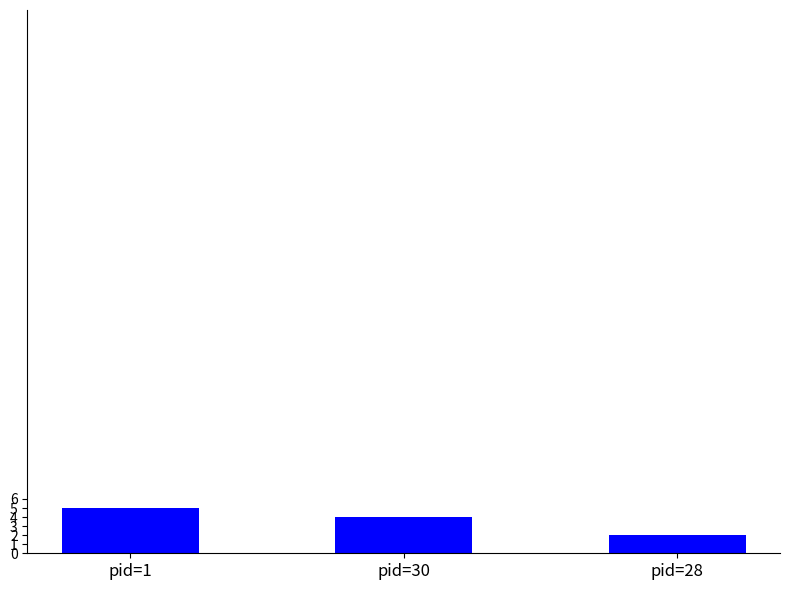

What is the label of the 1st bar from the left?

pid=1